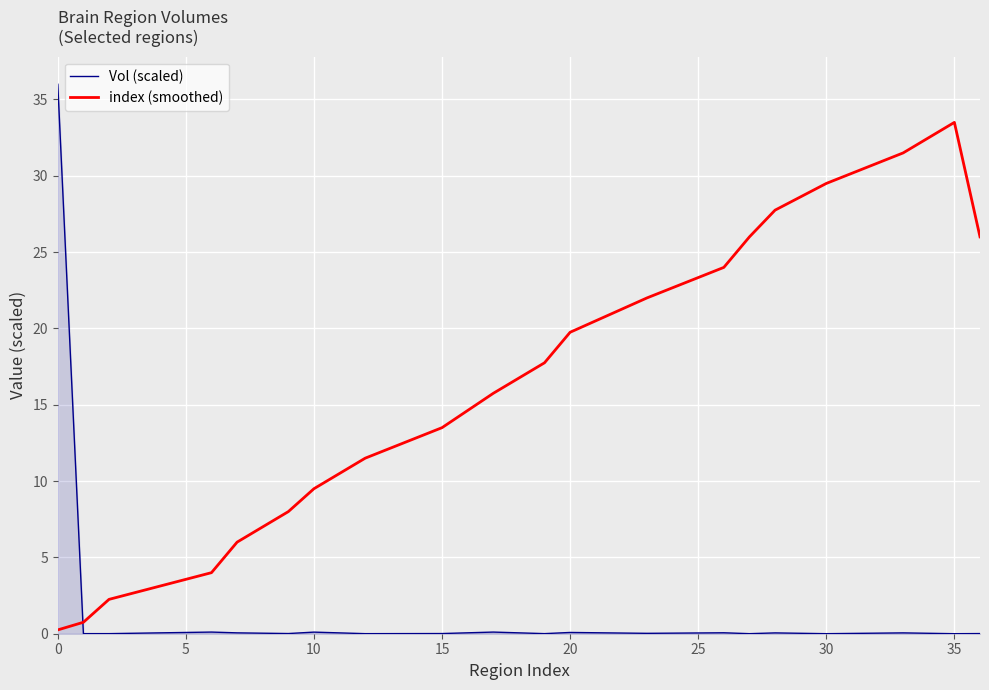

How many categories are shown in the chart?

20